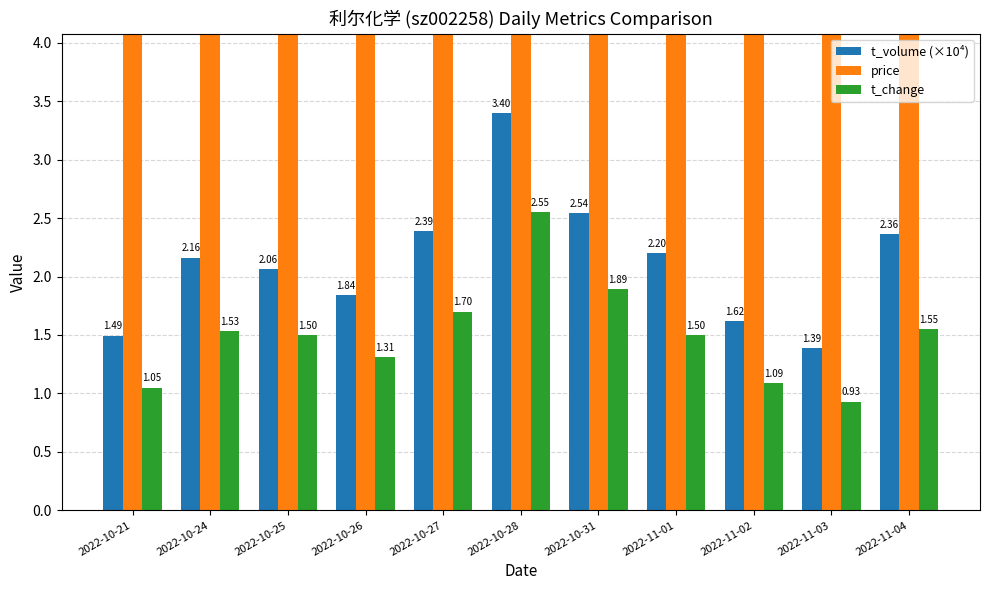

What is the label of the 10th bar from the left?

2022-11-03